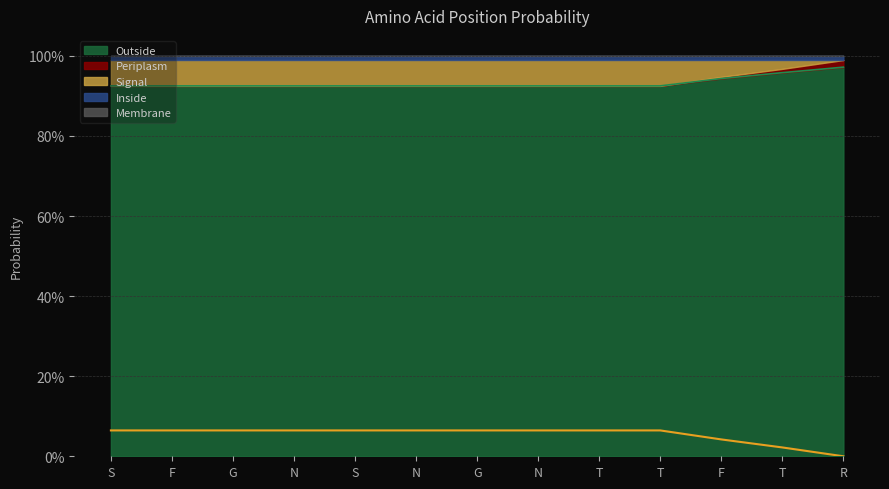

What is the value of the Outside point at the 8th from the left?

0.9